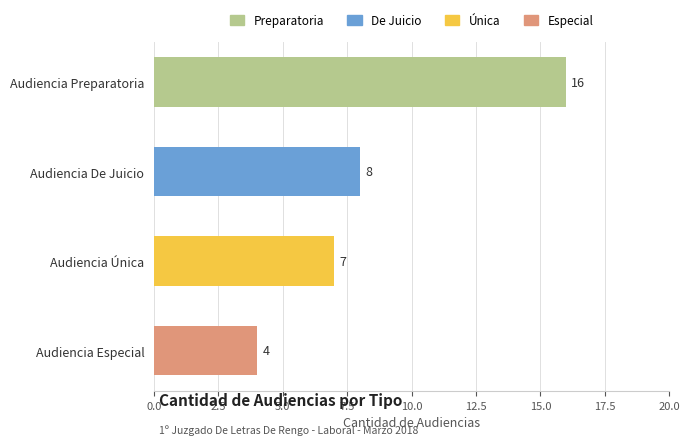

True or false: the data shows 6 at Audiencia Especial.

False